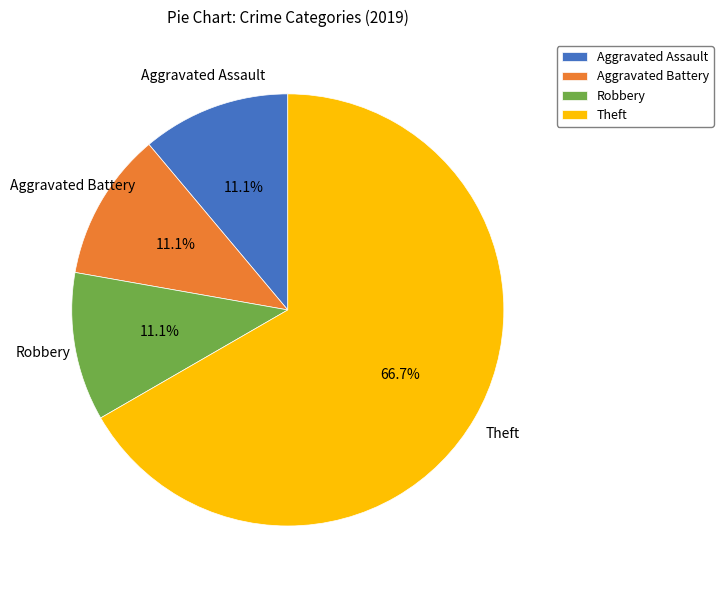

Which has a higher value, Theft or Aggravated Battery?

Theft